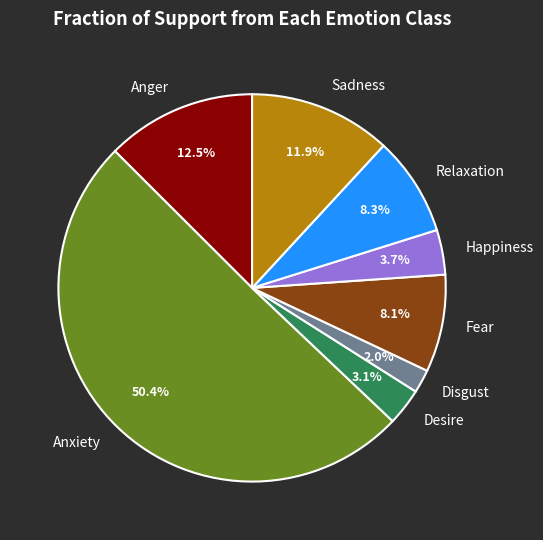

Which has a higher value, Happiness or Sadness?

Sadness